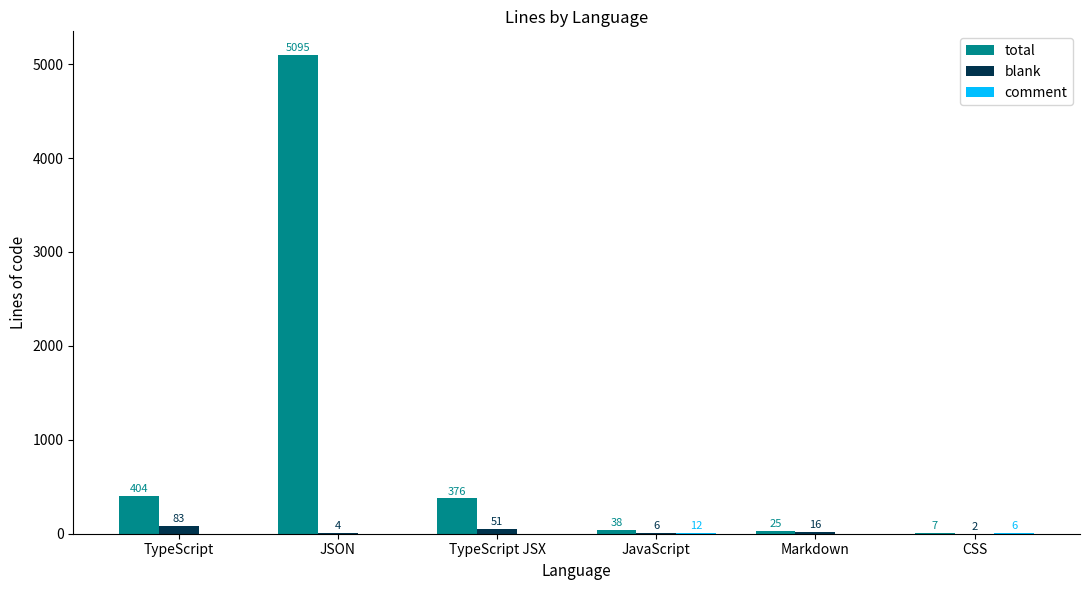

True or false: total has a value of 38 at JavaScript.

True